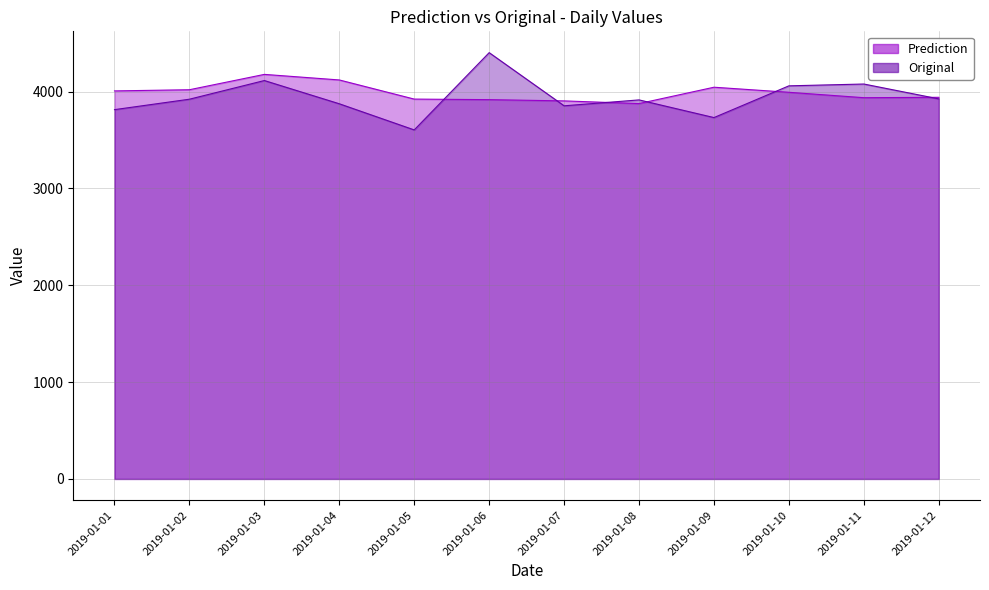

What is the highest value of the Original series?

4401.4